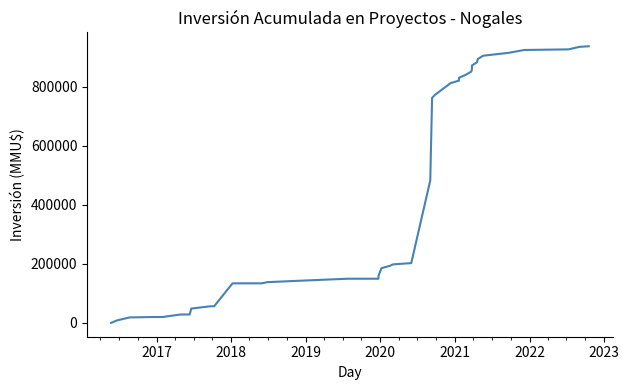

What is the greatest value displayed?

937225